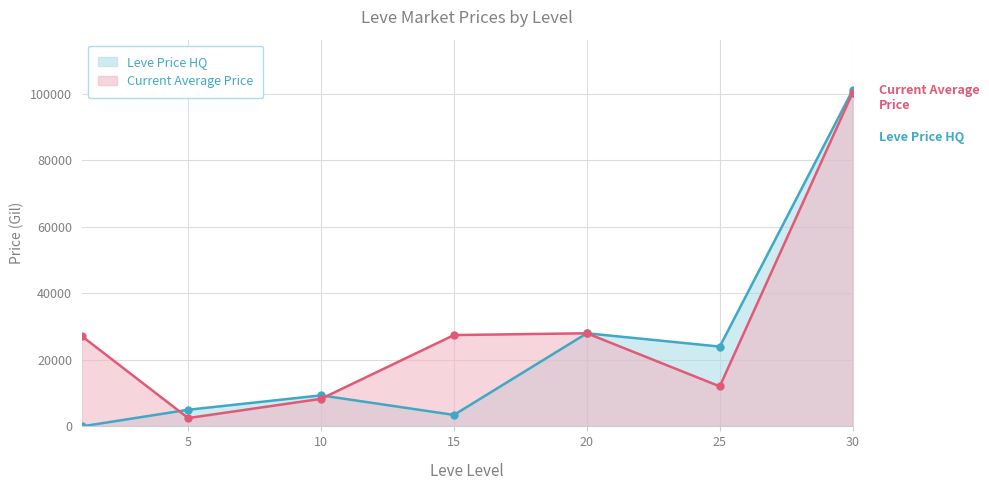

Count the number of data series in this chart.

2